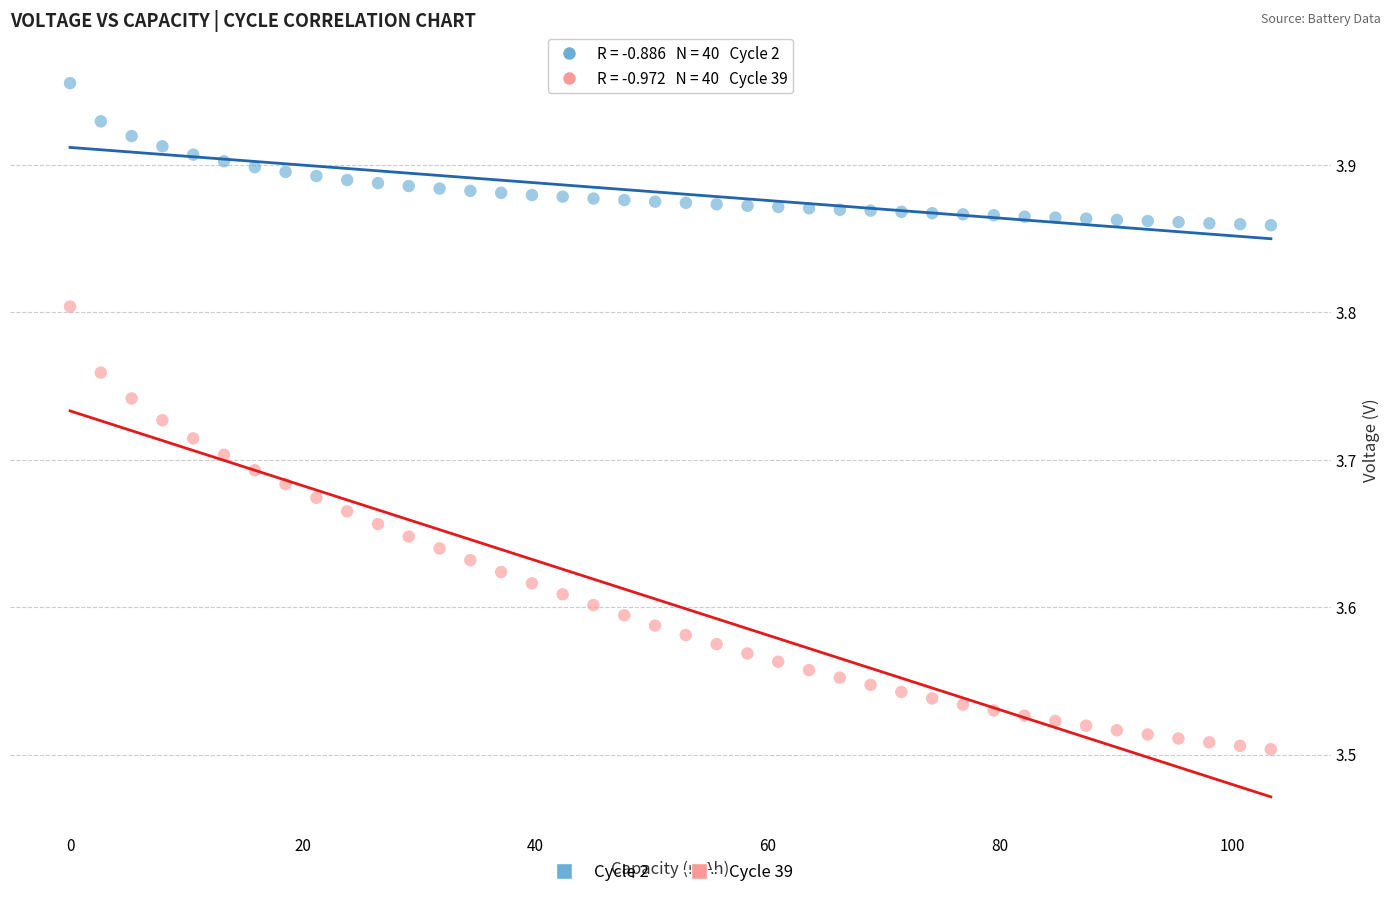

Which series reaches the maximum Y coordinate?

Cycle 2